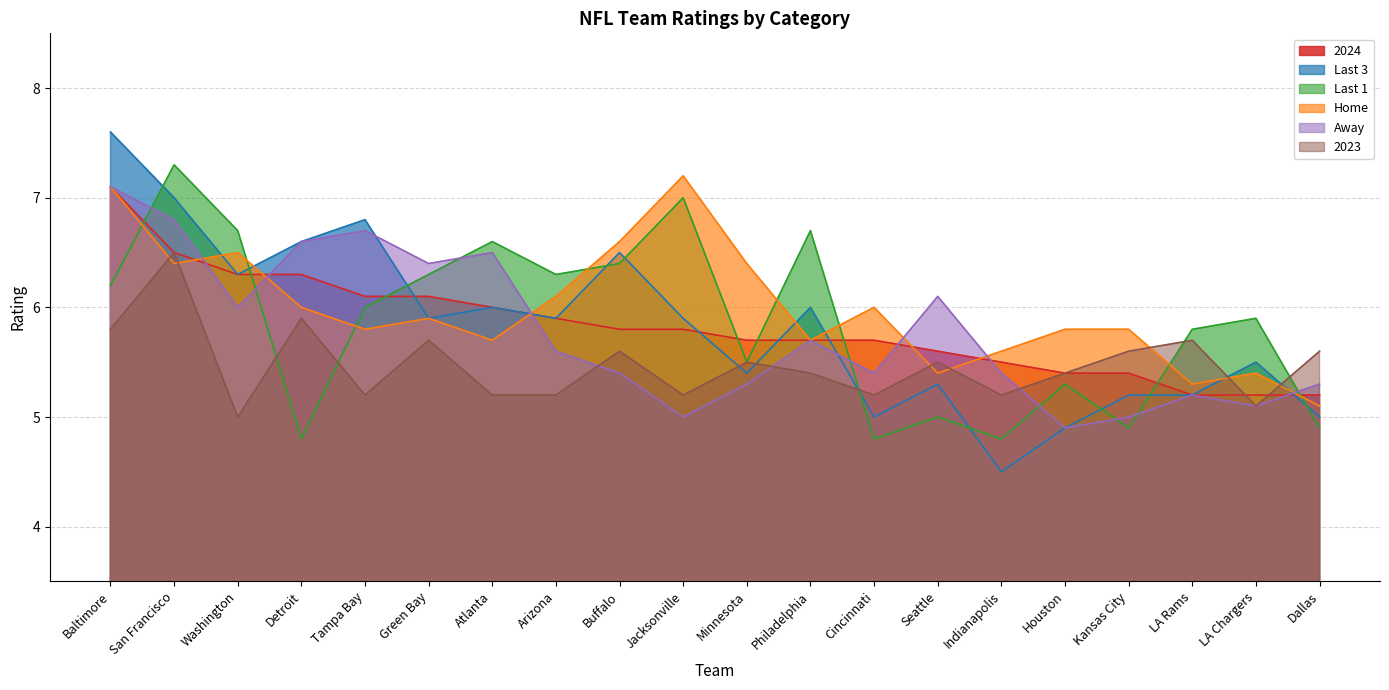

What is the value of the Home point at the 6th from the left?

5.9